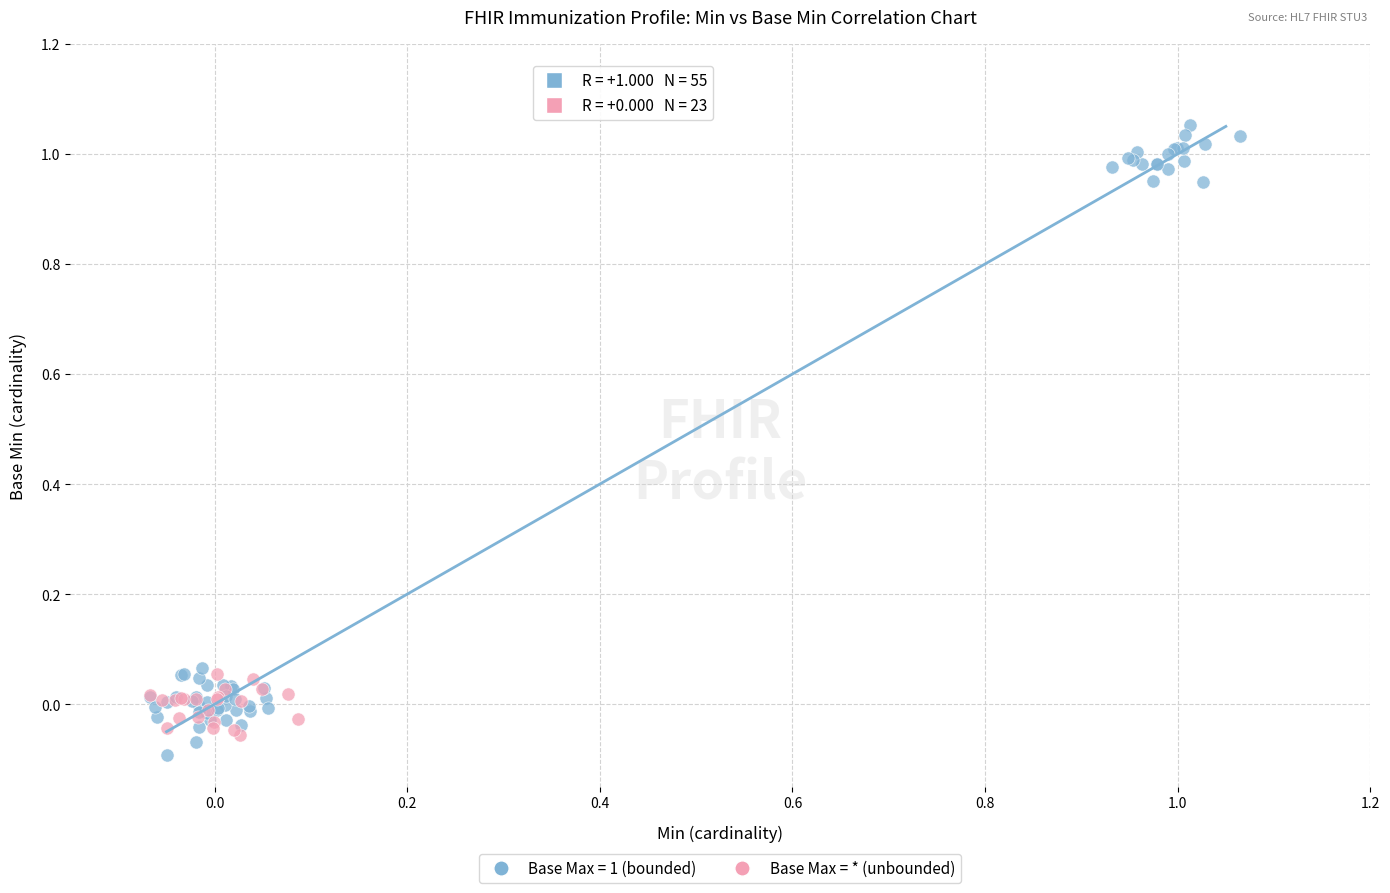

Which series has the widest spread of Y values?

Base Max = 1 (bounded)